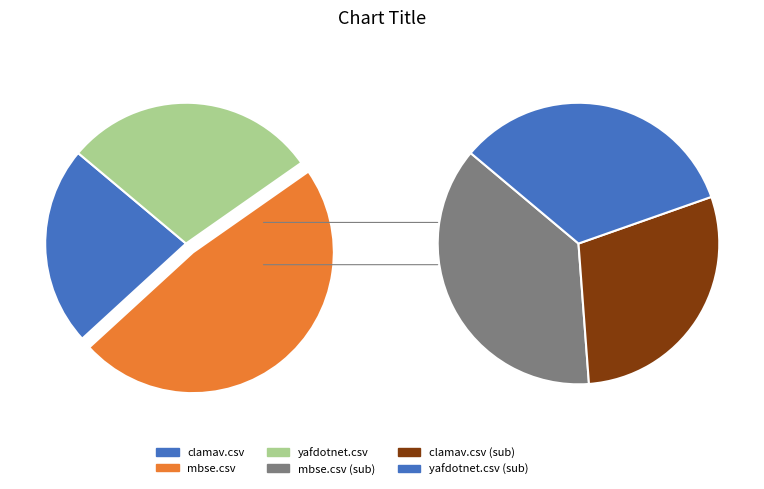

True or false: clamav.csv accounts for 35% of the total.

False